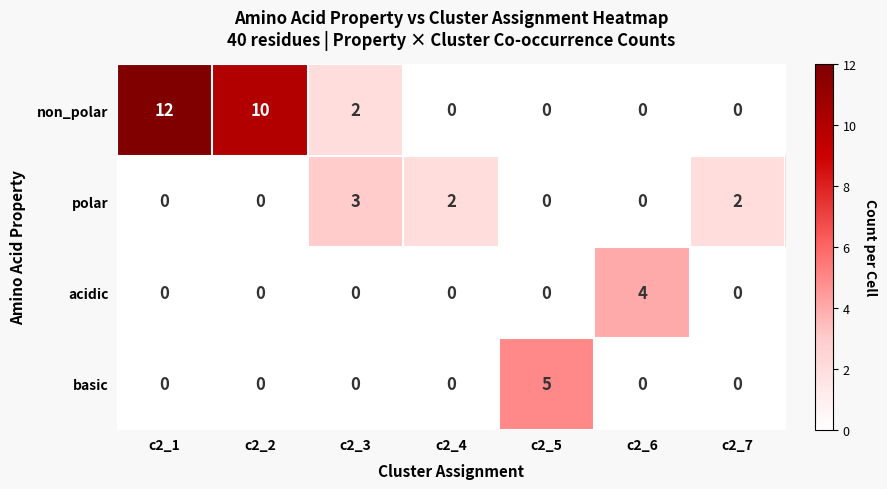

How many data points in basic are above 0?

1